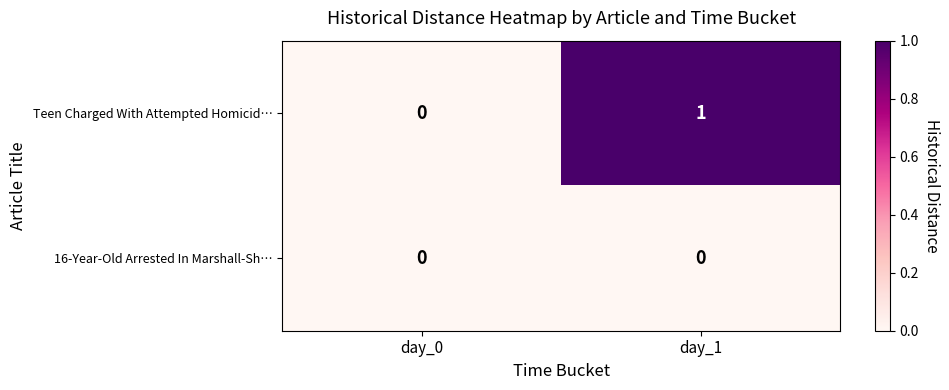

The 16-Year-Old Arrested In Marshall-Sh… series shows 0 at day_0. True or false?

True